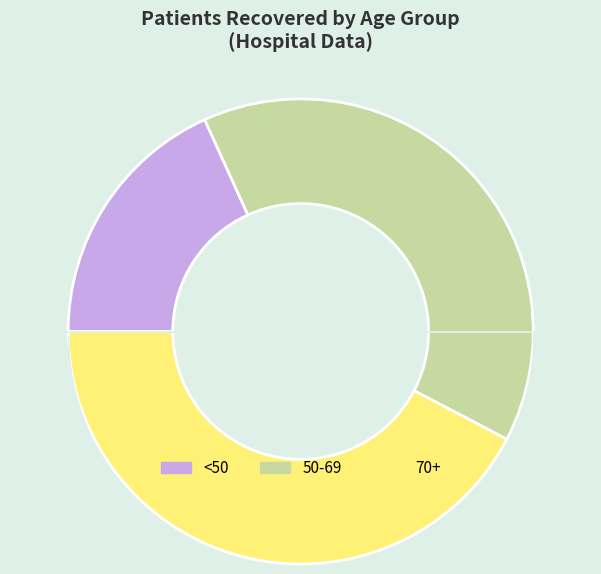

The 70+ slice represents 53% of the pie. True or false?

False